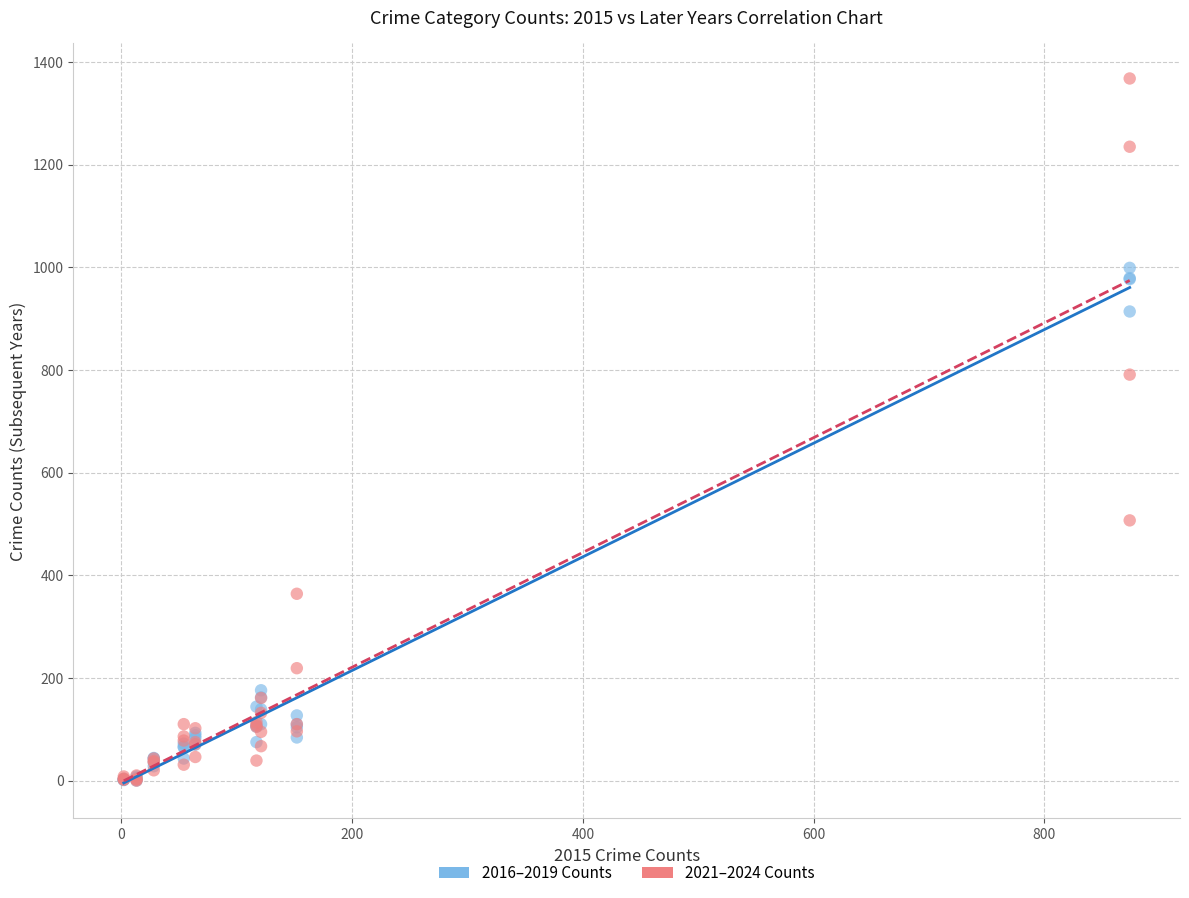

Across all series, what Y value is closest to 684?

791